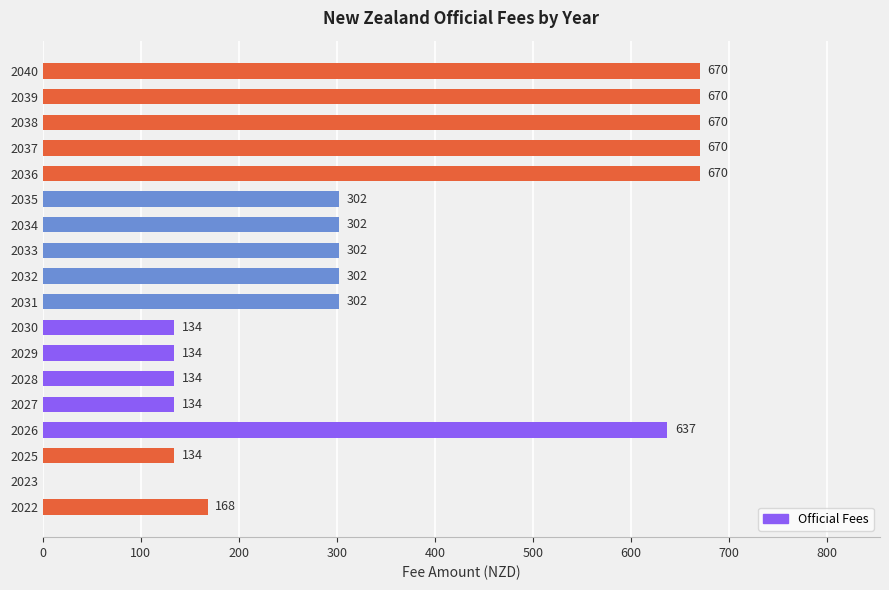

True or false: the data shows 134 at 2028.

True